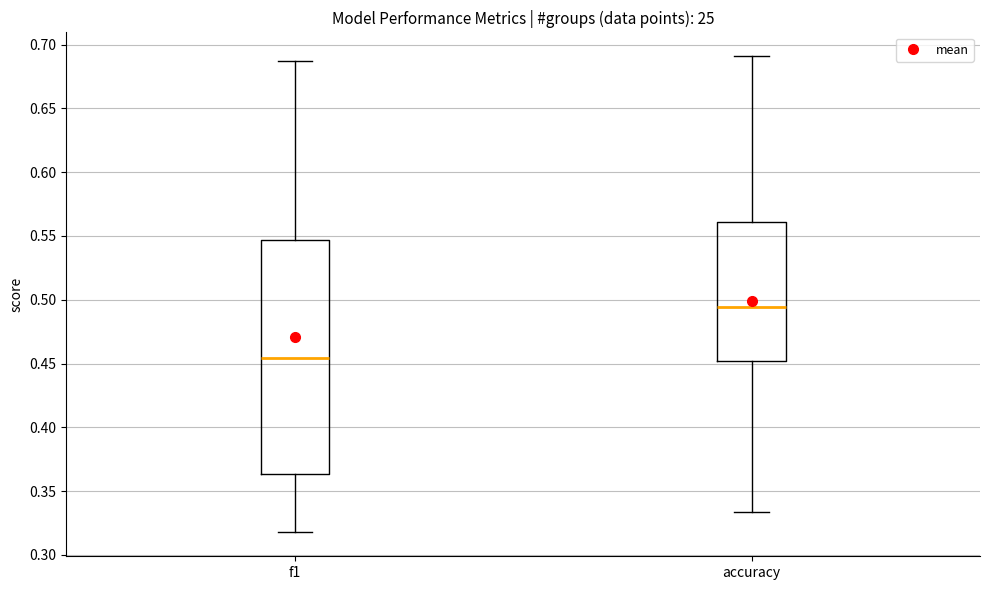

Which box is the tallest, from its lower edge to its upper edge?

f1